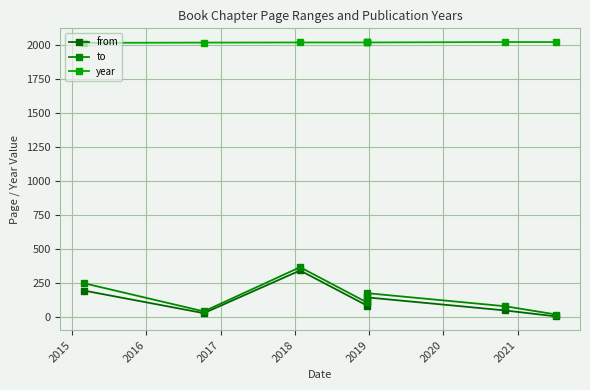

Where is year nearest to the value 2018?

2016